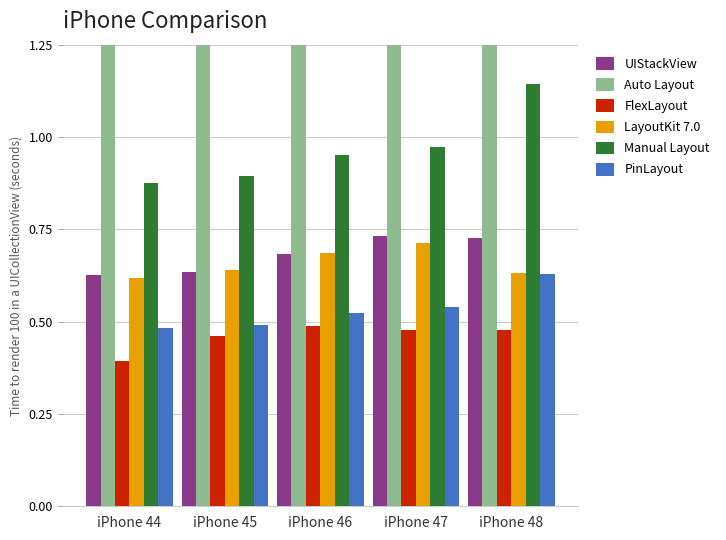

Rank the series by their maximum value, from lowest to highest.

FlexLayout, PinLayout, LayoutKit 7.0, UIStackView, Manual Layout, Auto Layout